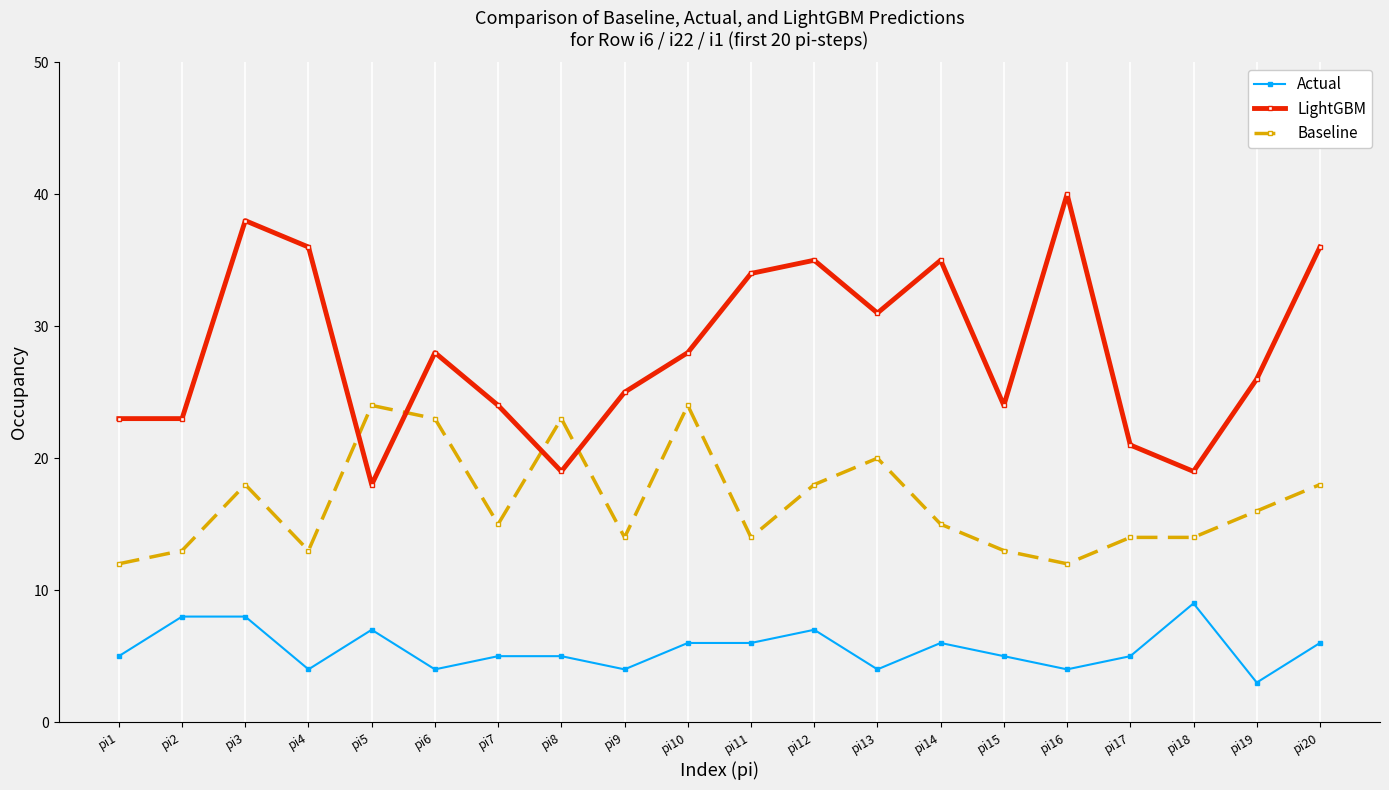

What is the spread (max minus min) of values at pi16?

36